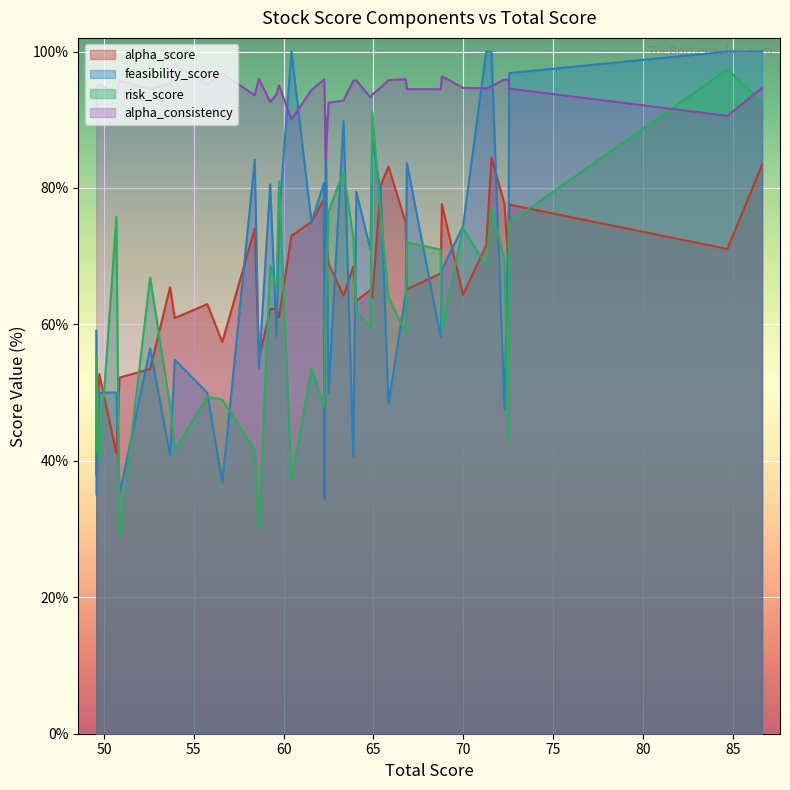

Which series has the largest range (max minus min)?

risk_score